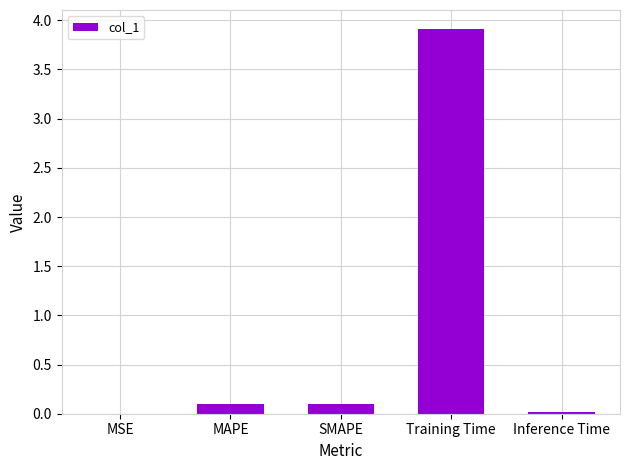

What is the maximum value shown in the chart?

3.9